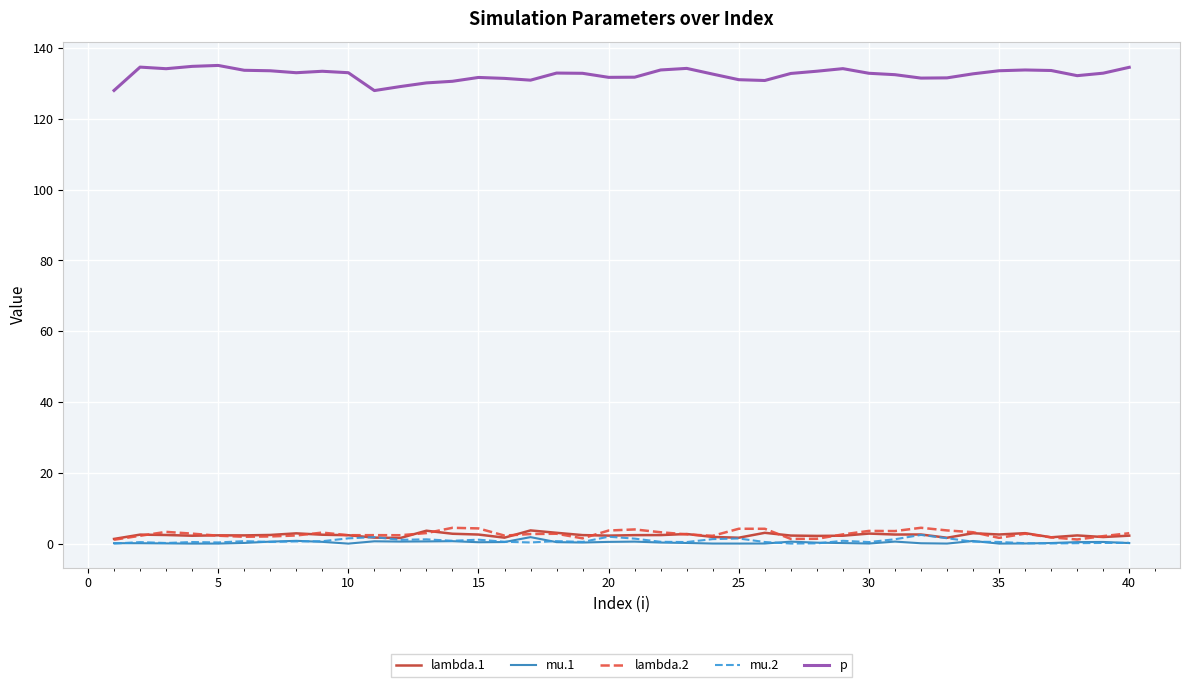

What is the highest value of the p series?

135.1